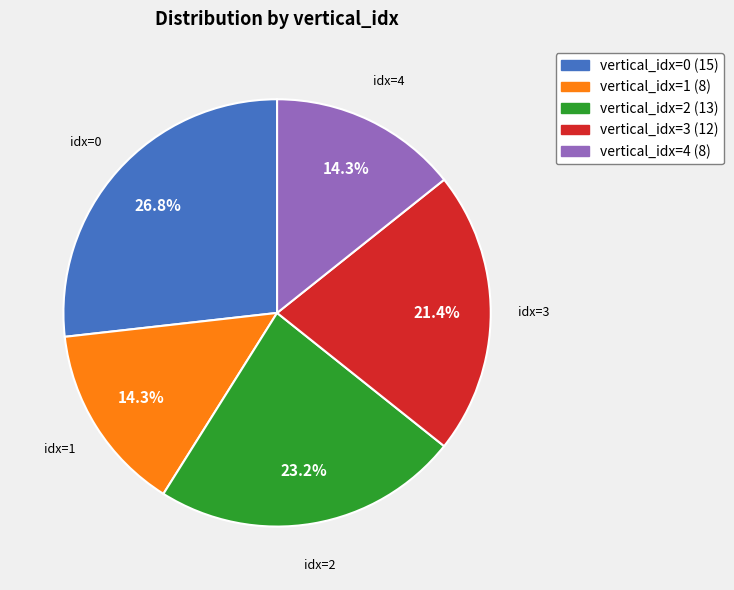

Does any single category account for the majority?

No